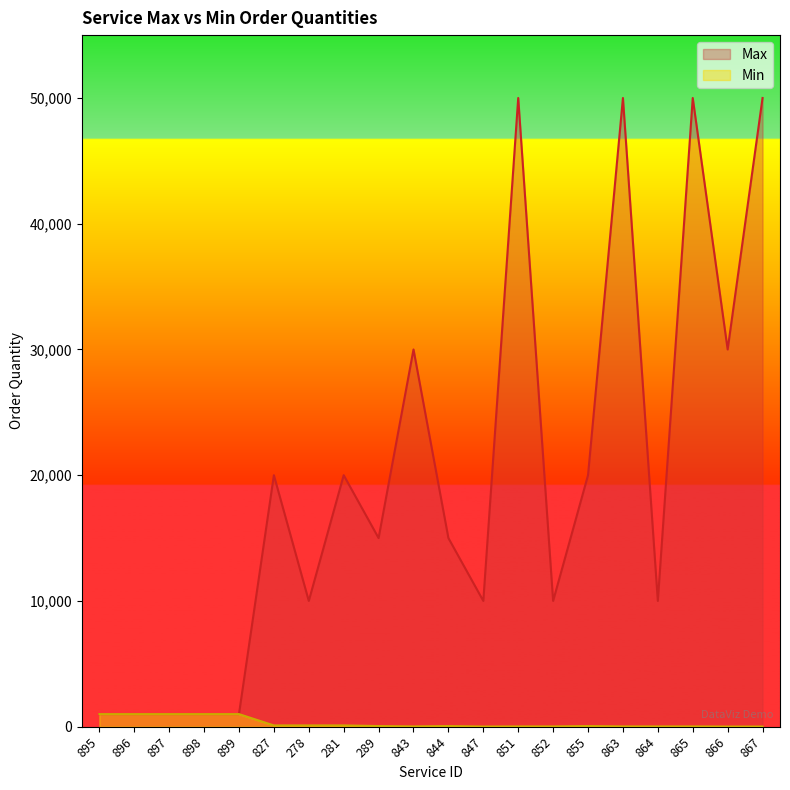

List the series in order of their overall mean, lowest first.

Min, Max